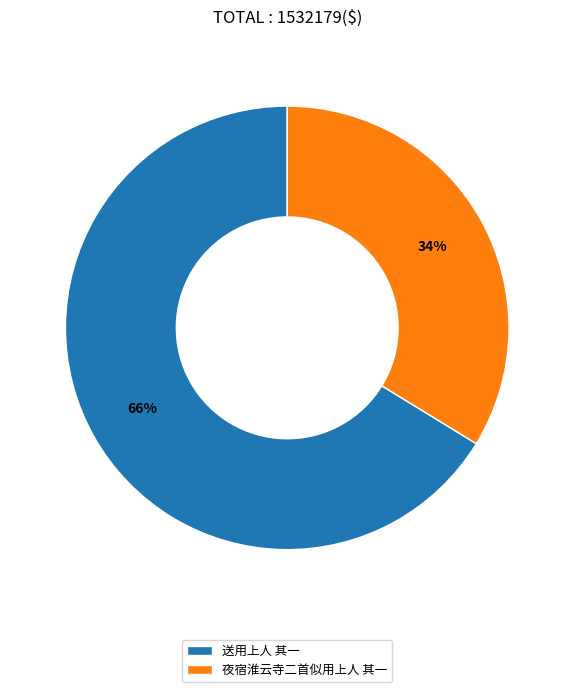

Count the number of slices in the pie.

2